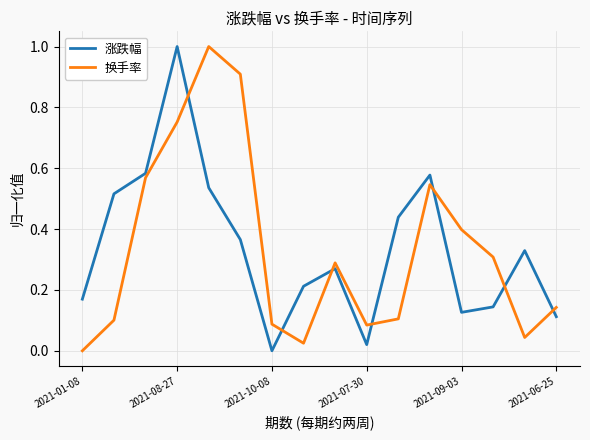

Which series ends up on top after the final intersection of 涨跌幅 and 换手率?

换手率